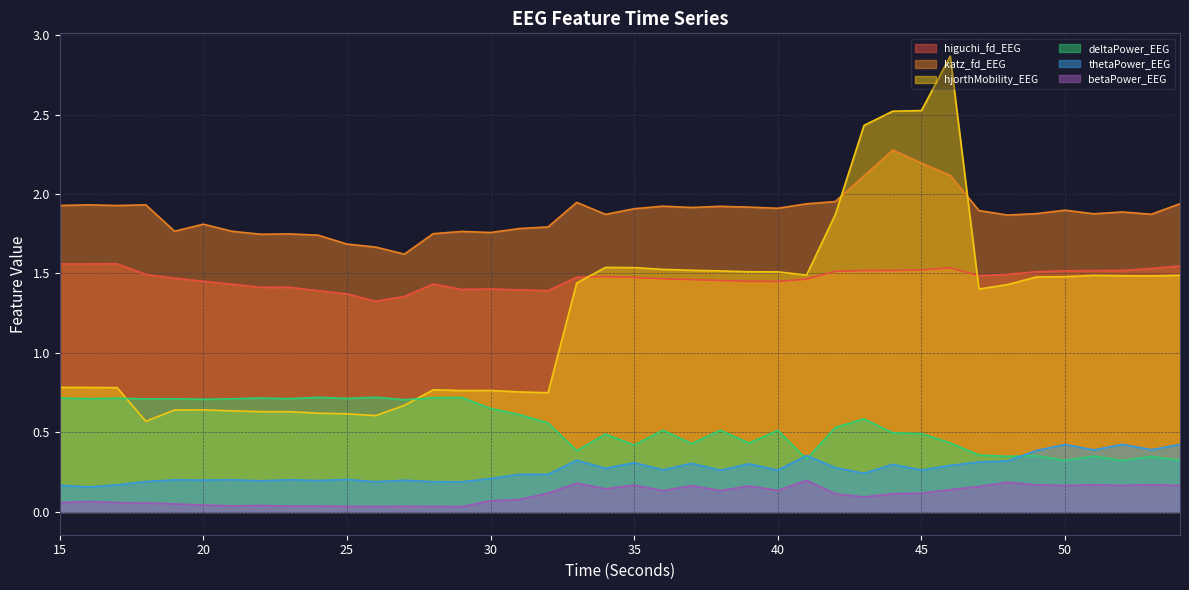

What is the difference between the second highest and minimum values in the thetaPower_EEG series?

0.3